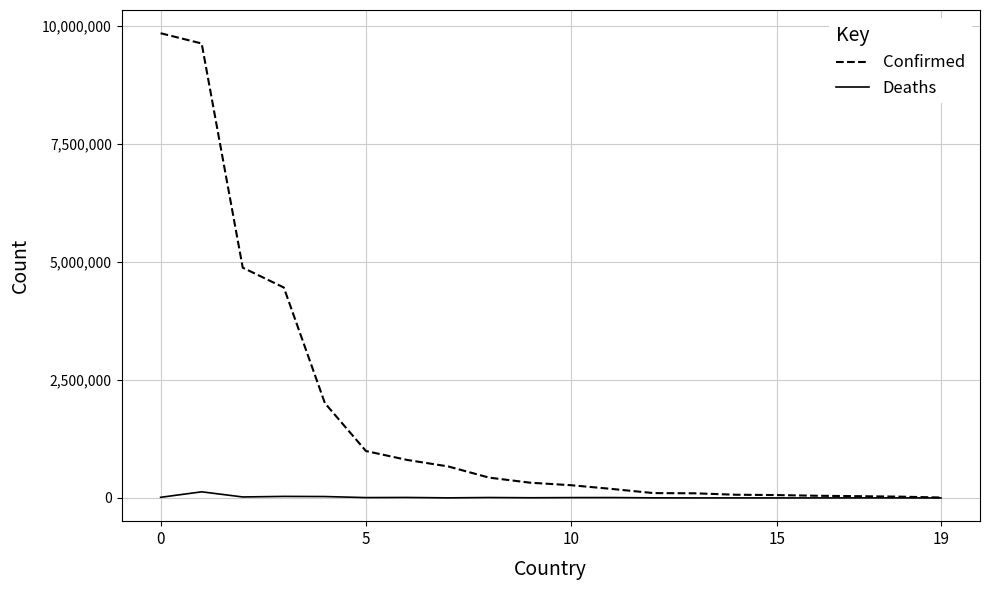

In Deaths, how many points are higher than both neighbors (excluding endpoints)?

7